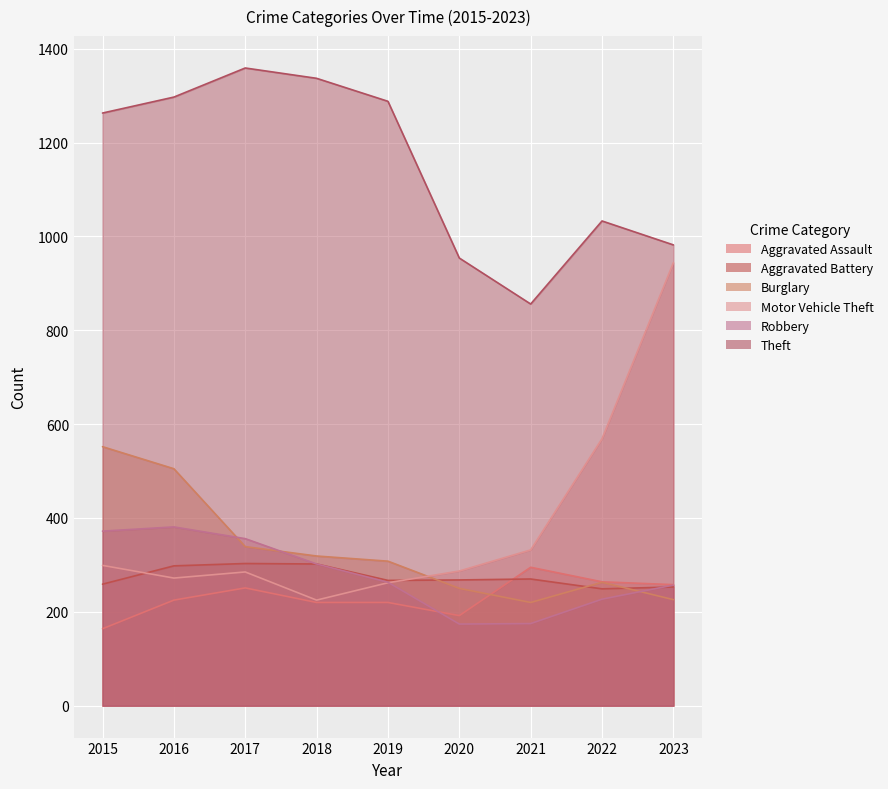

Which category has the lowest value across all series?

2015